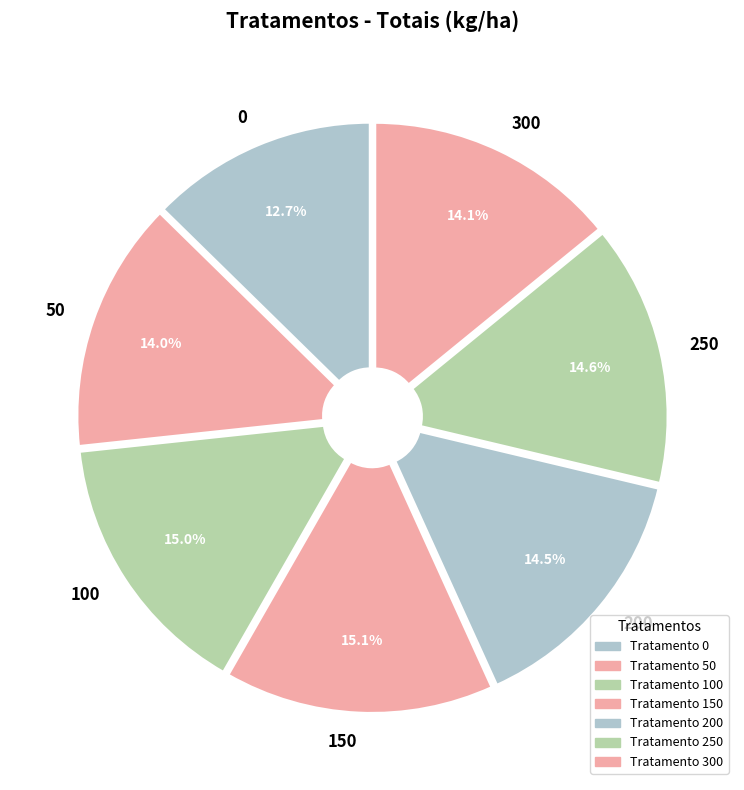

What percentage is the 150 slice, to the nearest percent?

15%